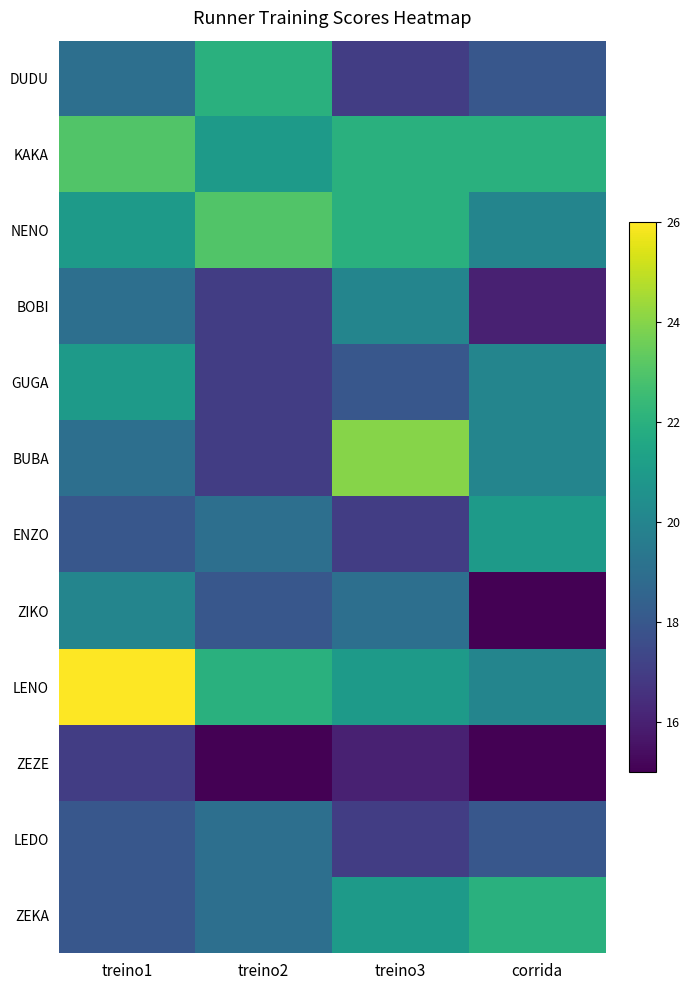

Which label corresponds to the largest value in the chart?

treino1